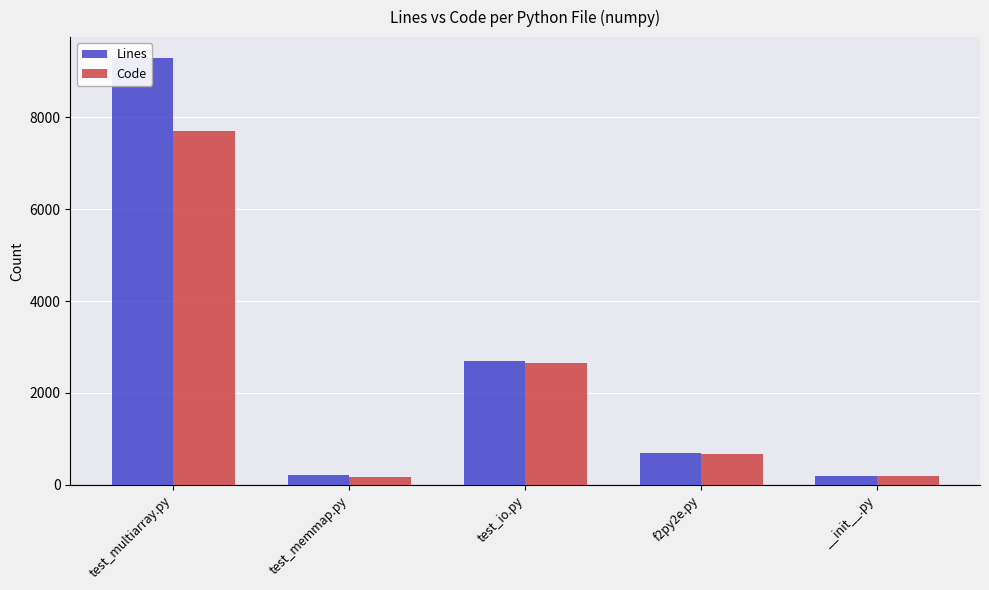

Rank the series by their maximum value, from lowest to highest.

Code, Lines